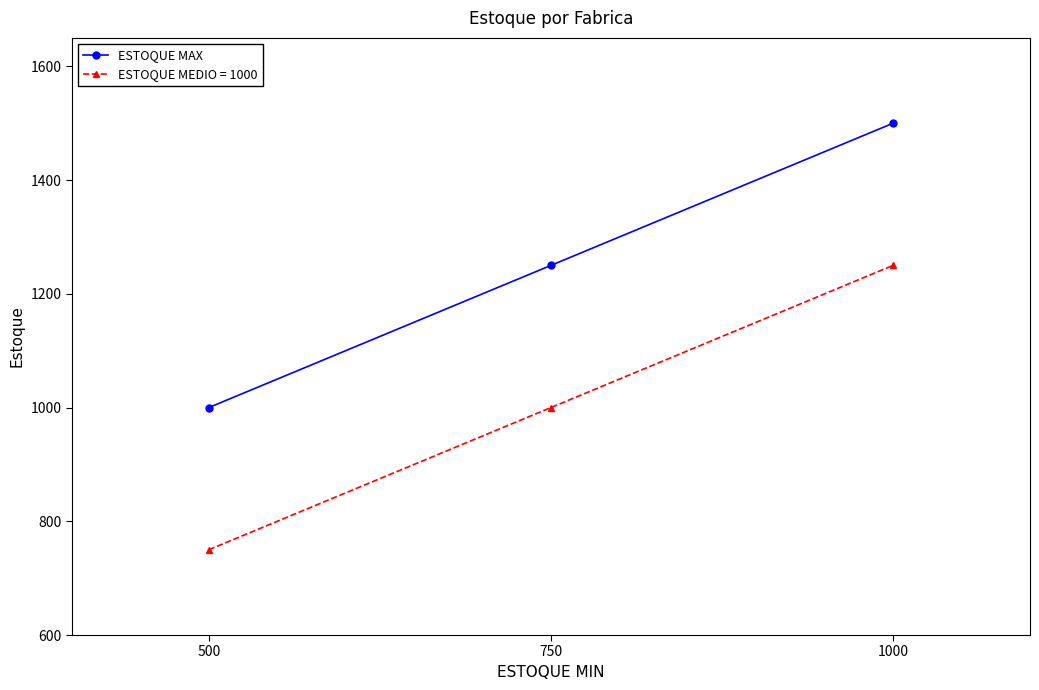

What is the spread (max minus min) of values at 500?

250